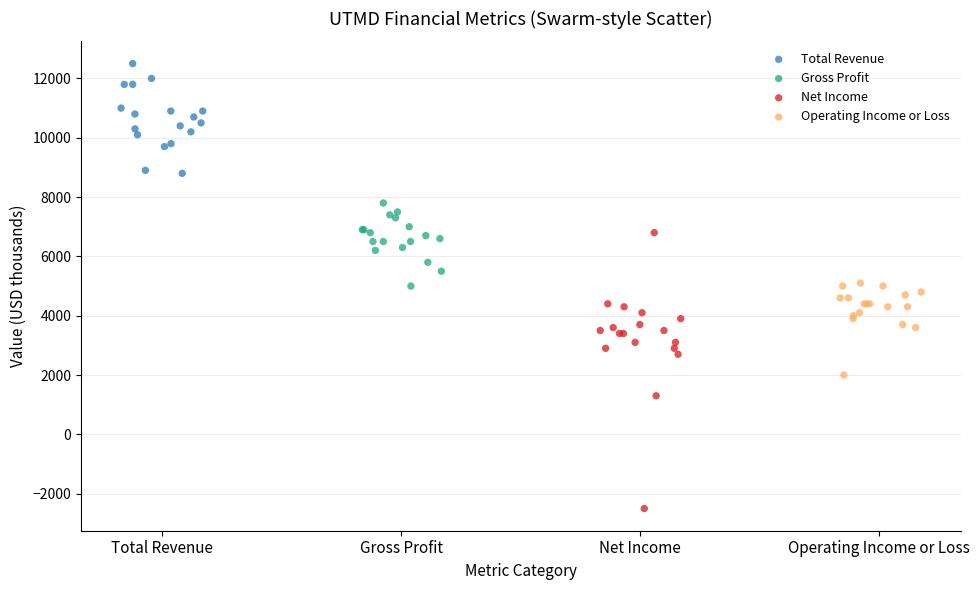

Which series contains the highest Y value?

Total Revenue